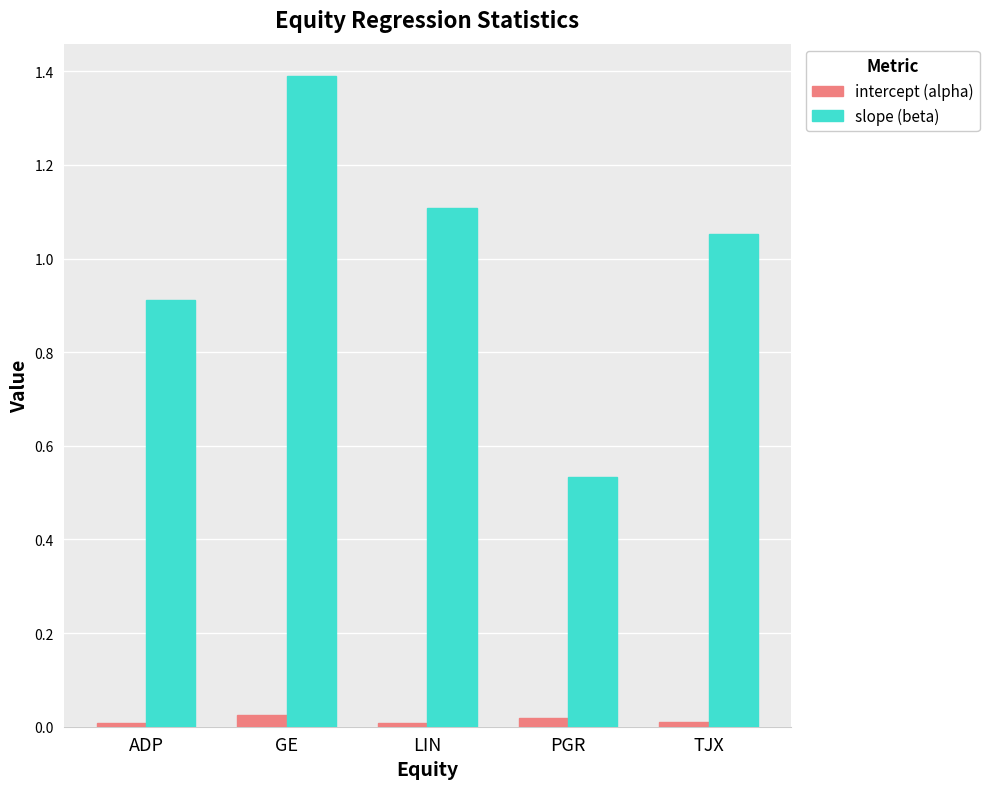

Which series has the widest spread of values?

slope (beta)